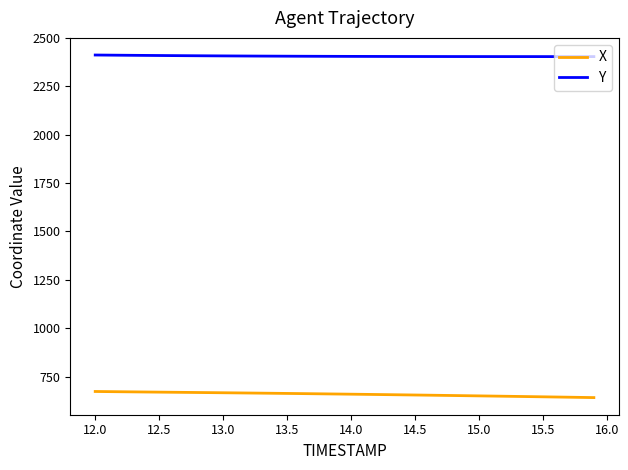

How many values in the X series exceed 659?

20